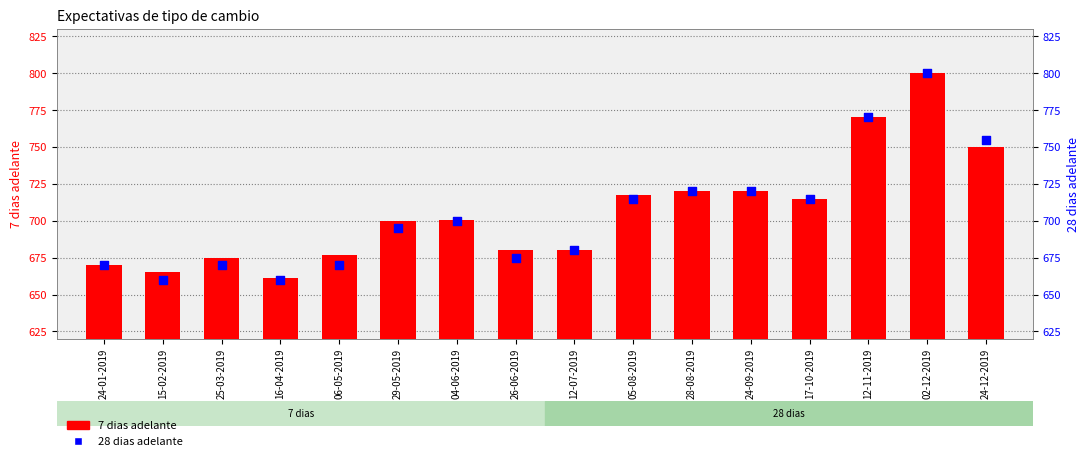

Which series has the largest total across all categories?

7 dias adelante